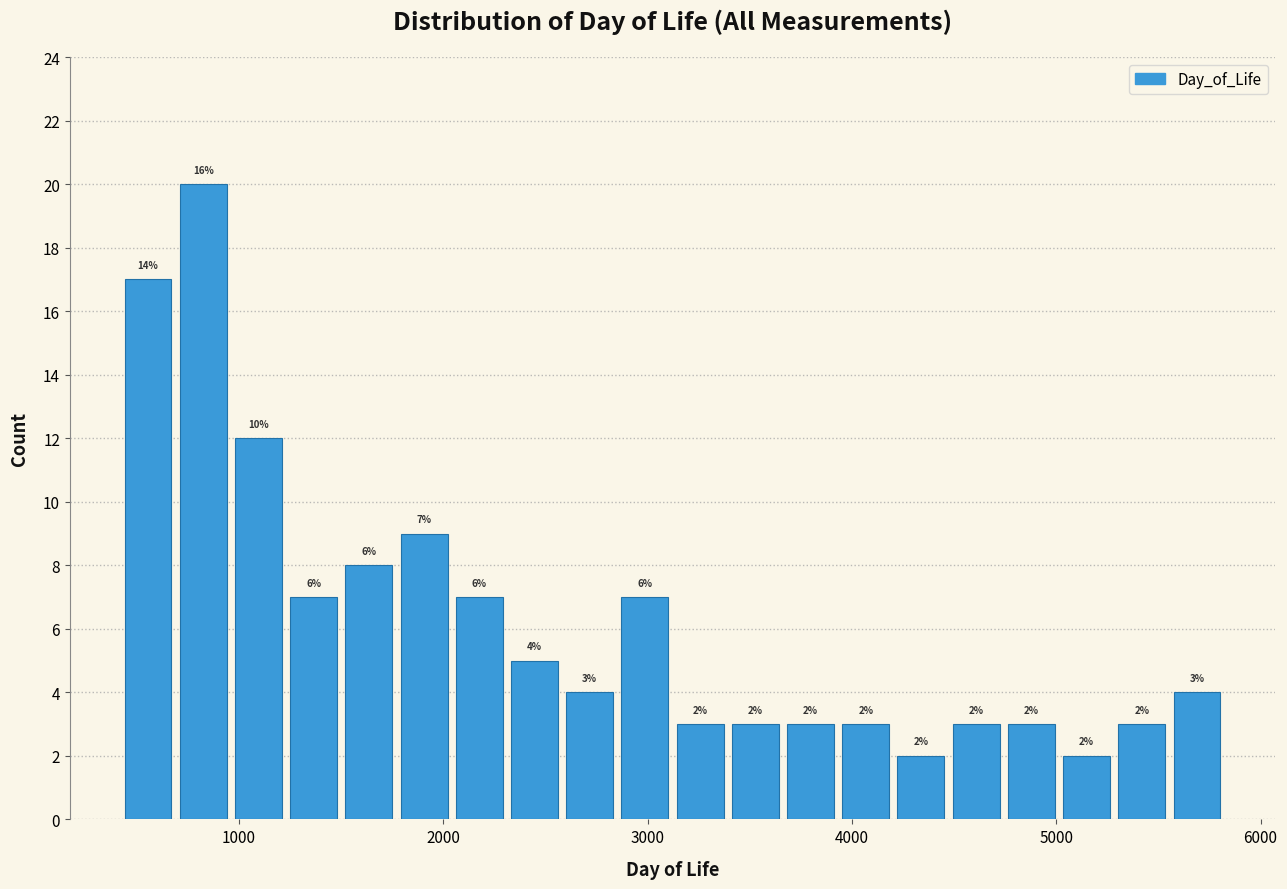

Read against the x-axis, roughly where is the centre of the tallest bar?

800